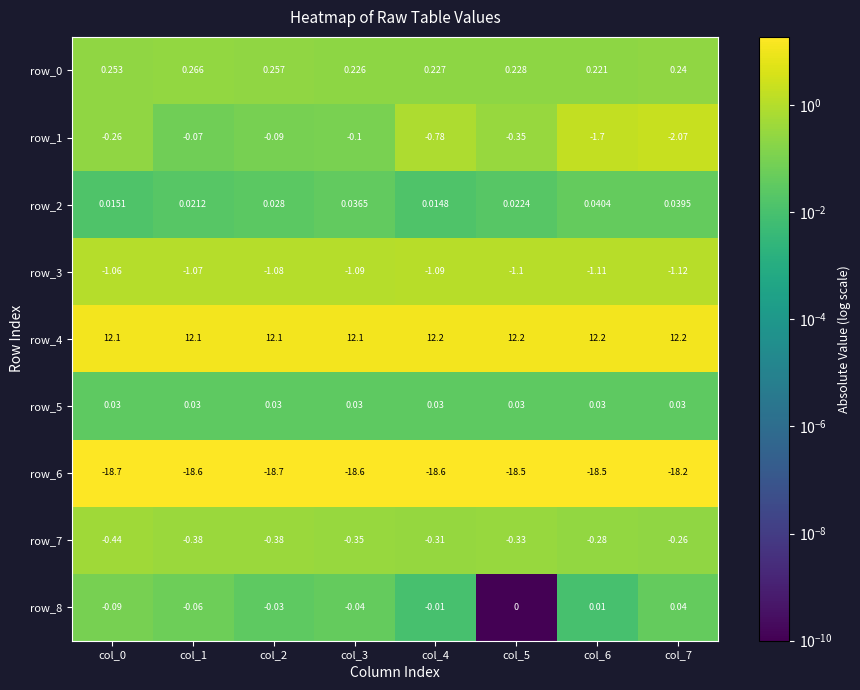

Is the value of row_5 at col_2 greater than the value of row_6 at col_5?

Yes